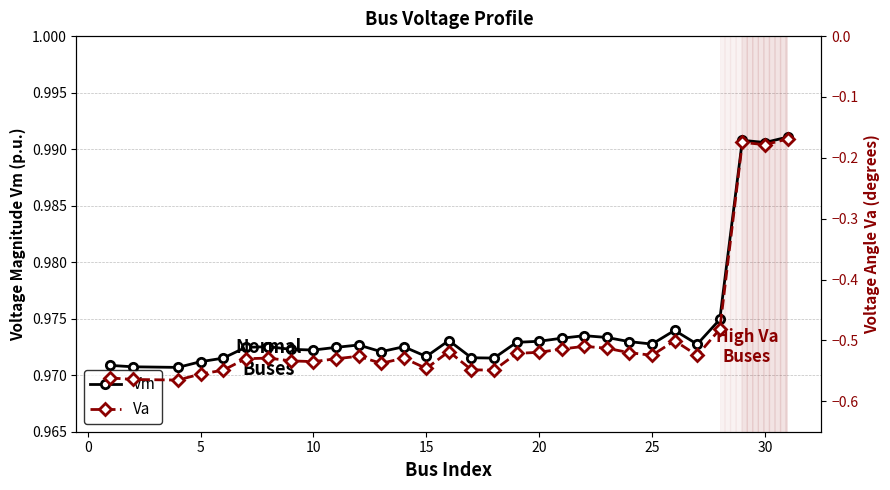

True or false: Vm has more than 1 interior local peaks.

True